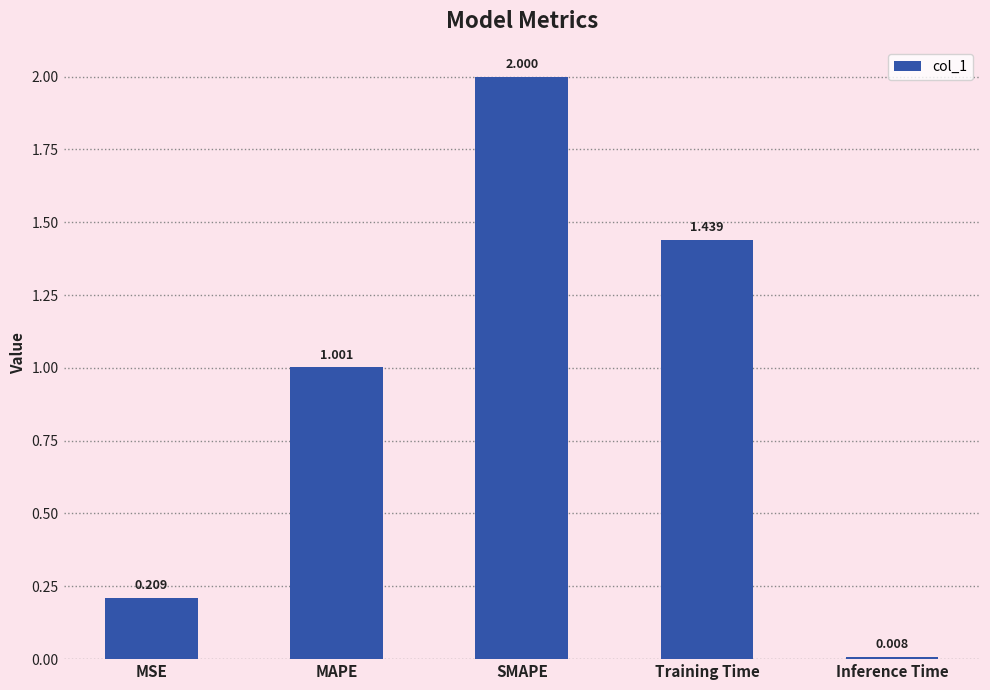

What position from the right is Inference Time?

1